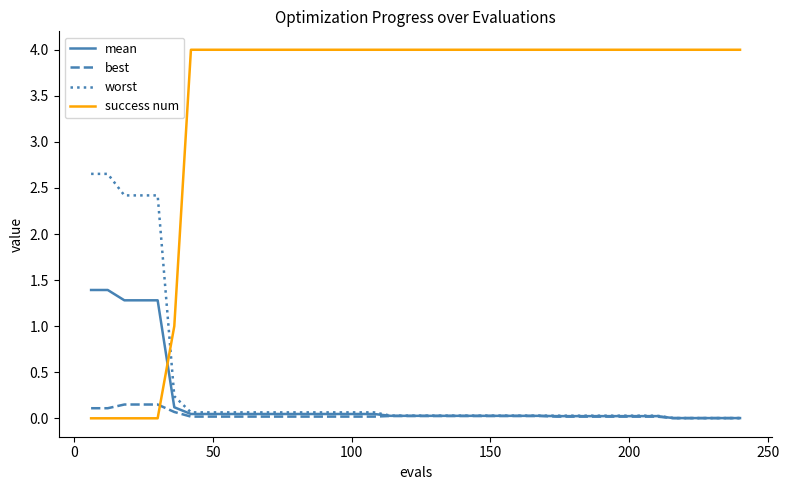

List the series in order of their peak value, lowest first.

best, mean, worst, success num